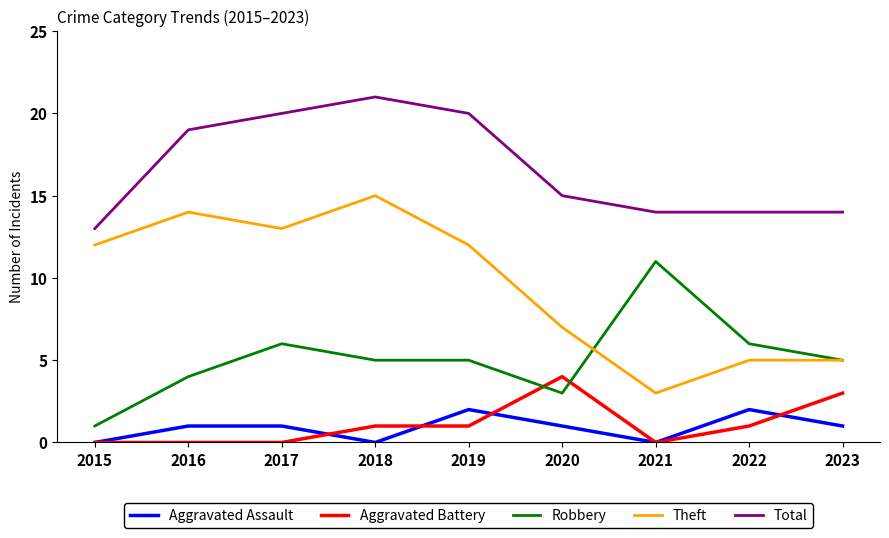

What is the total value across all series at 2018?

42